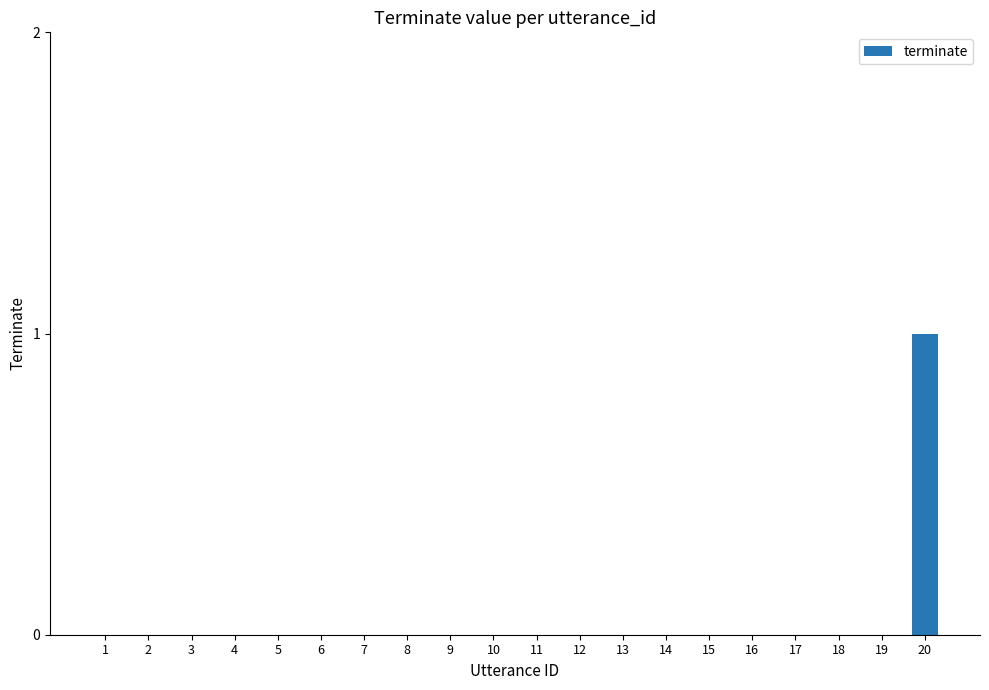

How many series are shown in this chart?

1